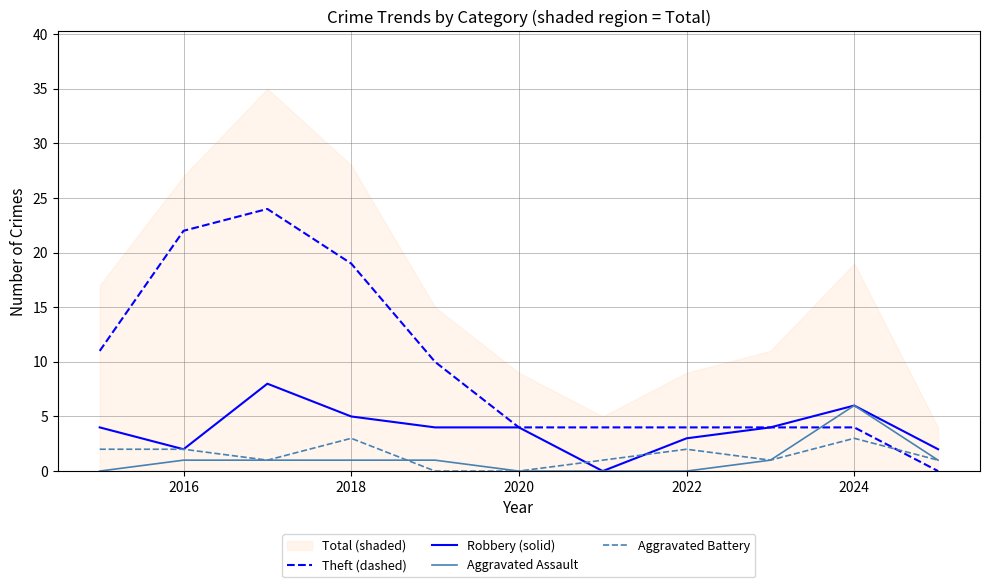

How many categories are shown in the chart?

11